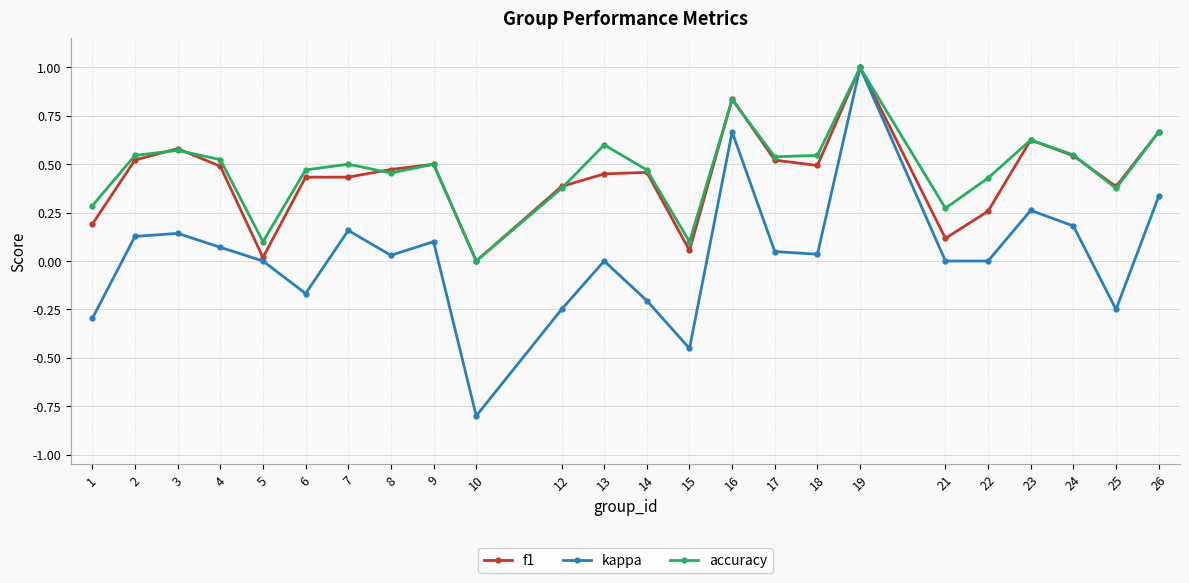

How many distinct data groups are displayed?

3